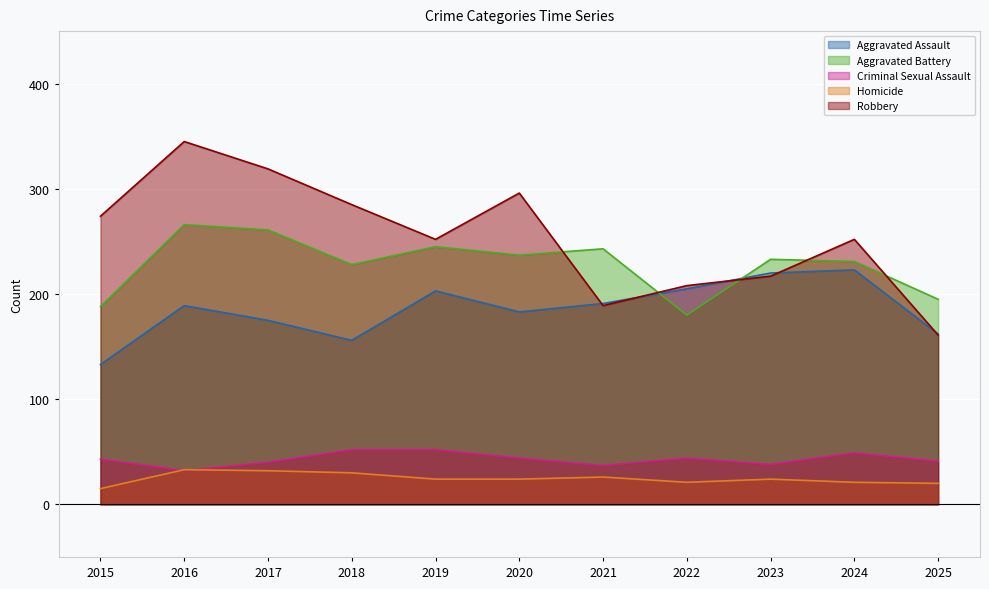

Between 2024 and 2022, which is larger?

2024